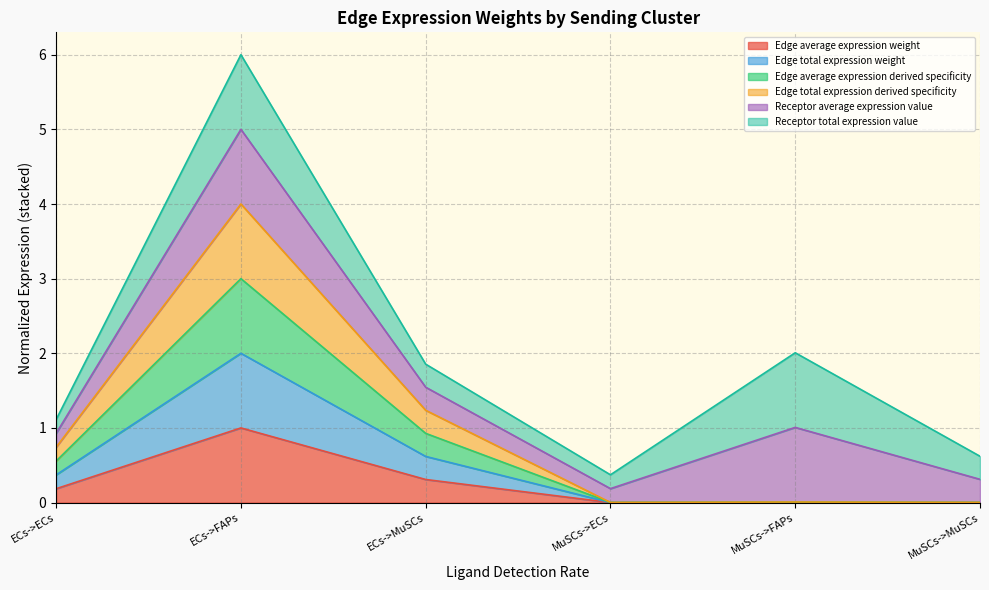

Does the chart display data point markers on the line(s)?

No